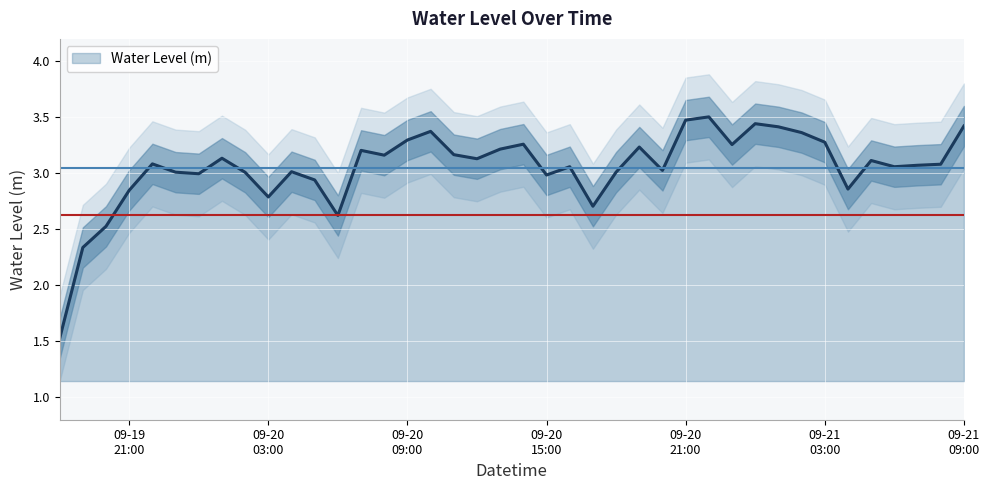

What is the minimum value for Water Level (m)?

1.5